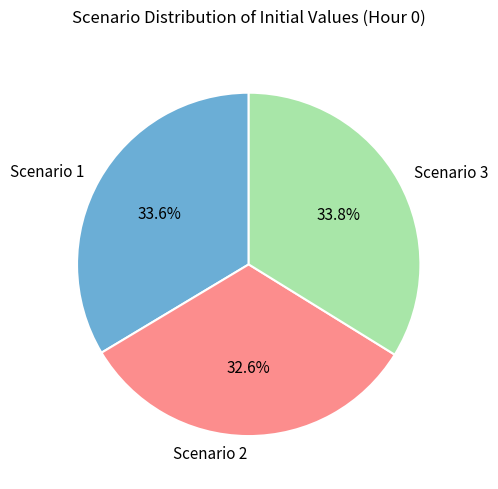

Combined, do Scenario 3 and Scenario 1 account for over 50%?

Yes